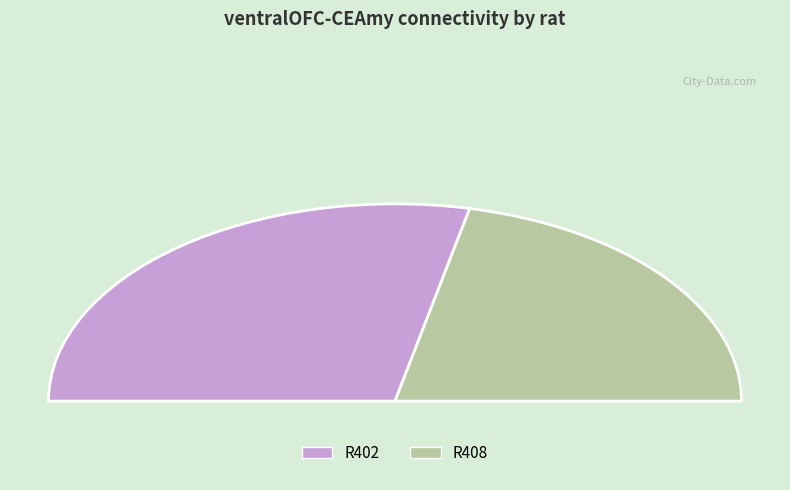

To the nearest percent, what percentage of the pie is R402?

57%